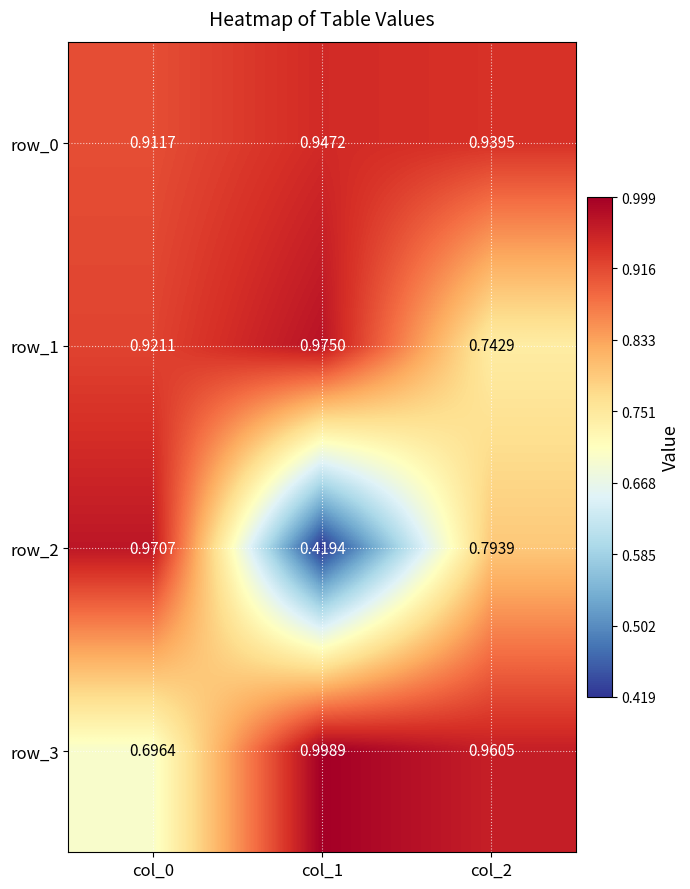

The row_3 series shows 1.0 at col_2. True or false?

True